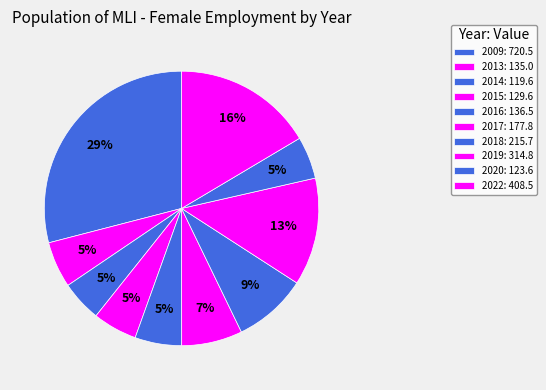

Rank the categories by value from lowest to highest.

2014, 2020, 2015, 2013, 2016, 2017, 2018, 2019, 2022, 2009